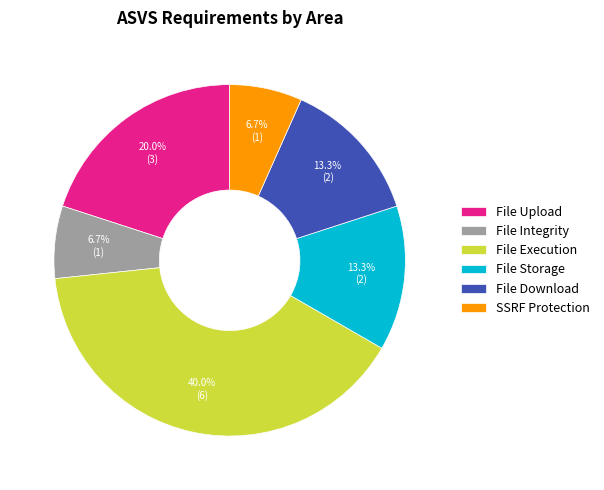

Combined, what portion of the pie is SSRF Protection and File Storage?

20.0%